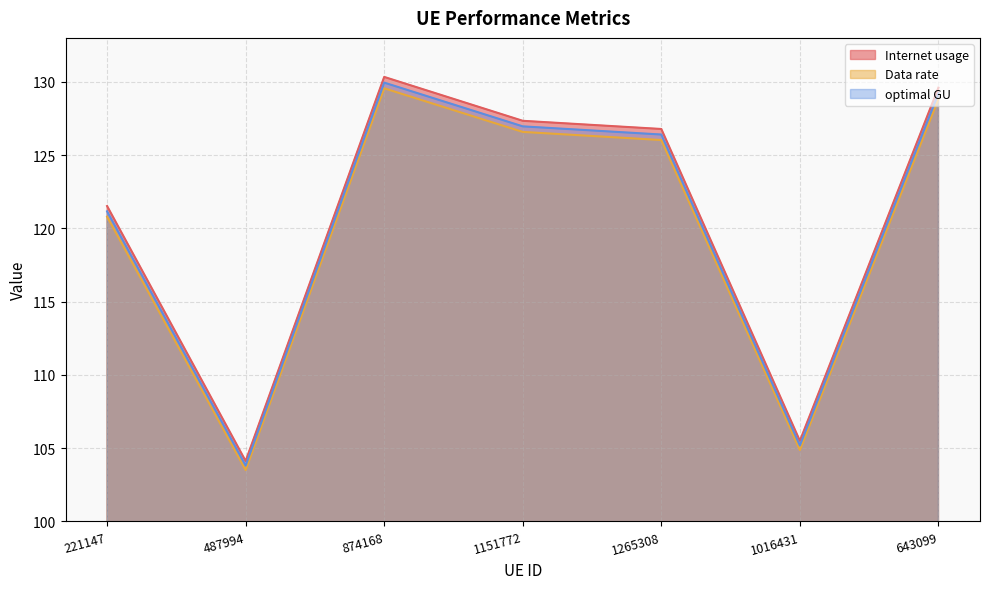

What is the value of the Data rate point at the 2nd from the left?

103.5